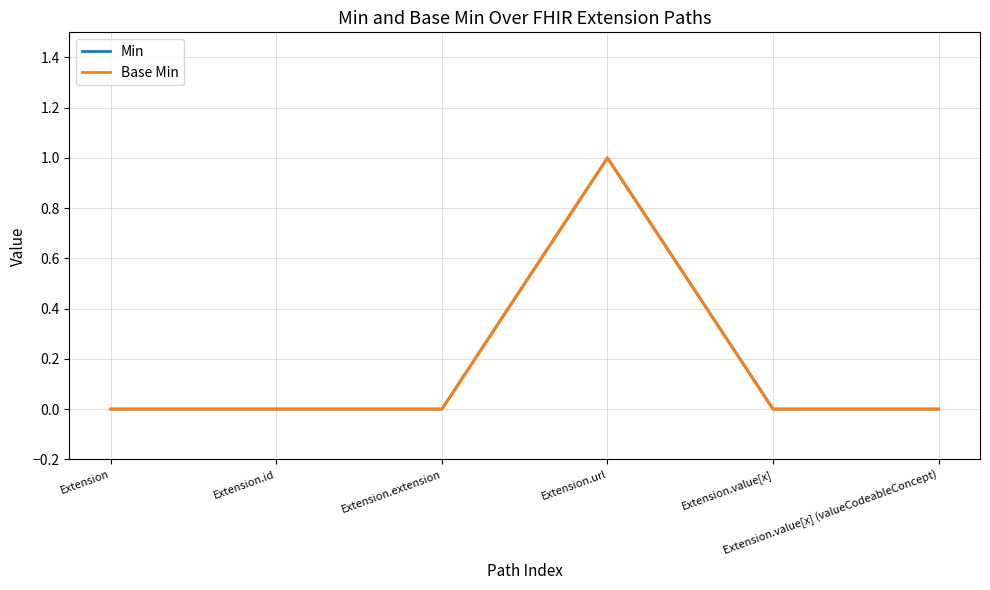

At how many categories does at least one series exceed 0?

1